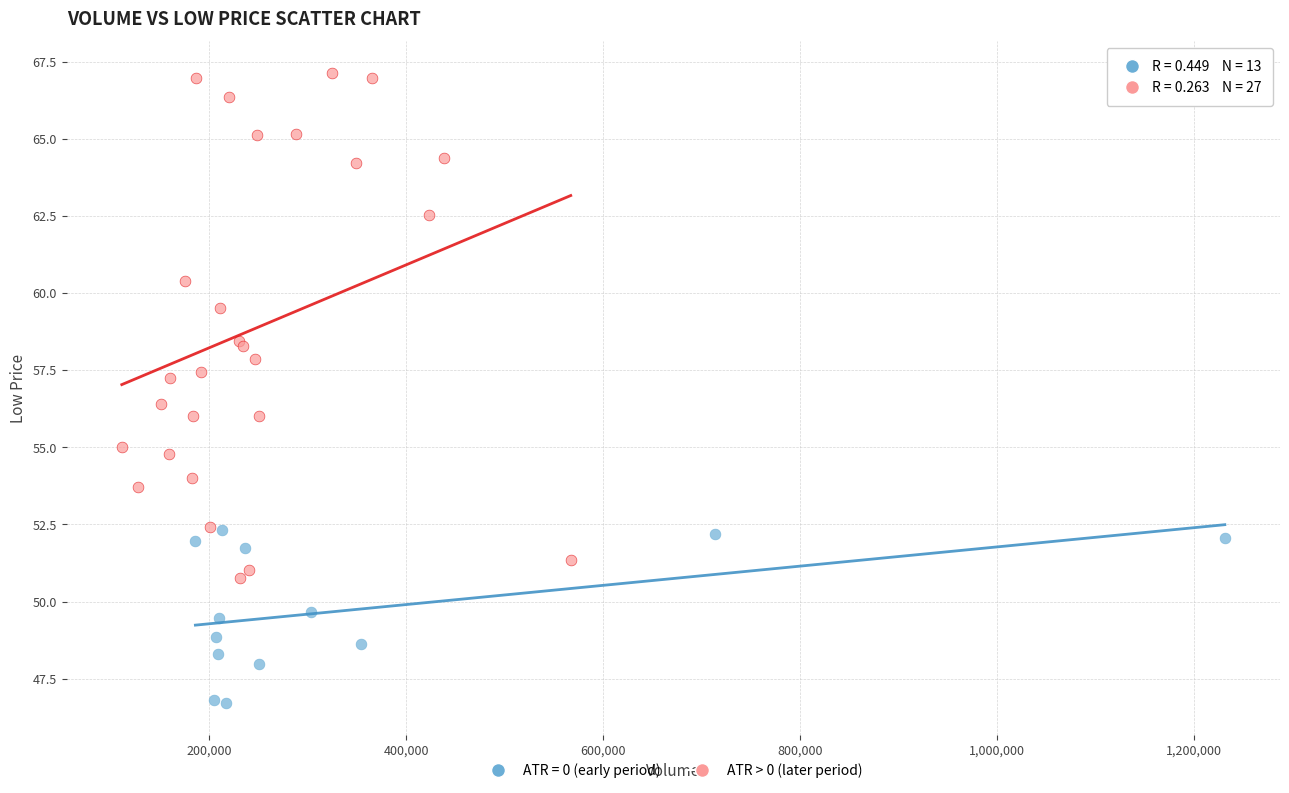

Which series contains the highest Y value?

ATR > 0 (later period)